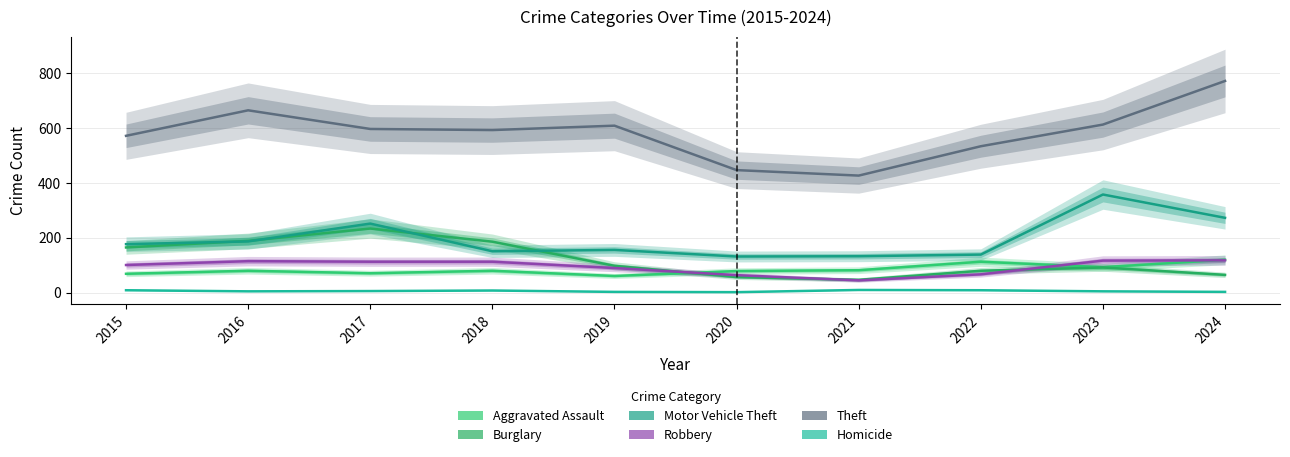

What is the difference between the maximum and second lowest values in the Homicide series?

7